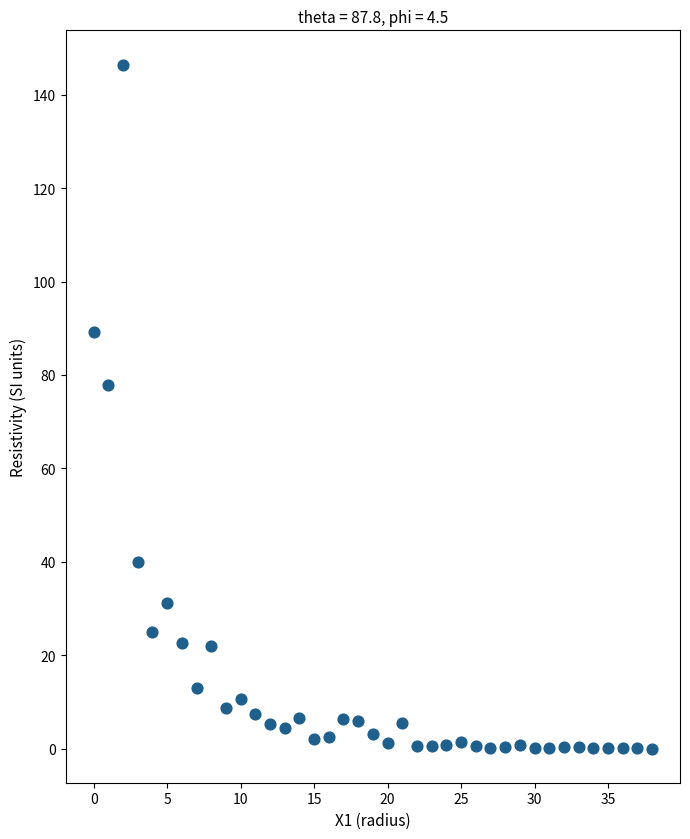

What Y value in the scatter plot is closest to 73?

78.0